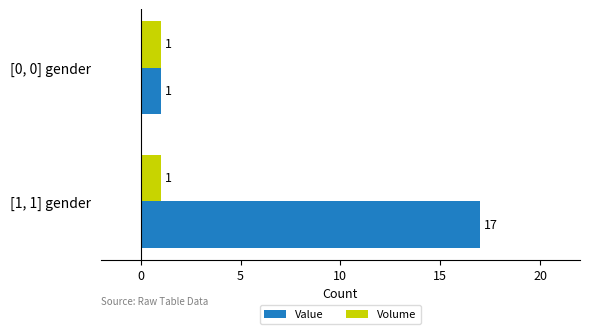

Which label corresponds to the largest value in the chart?

[1, 1] gender